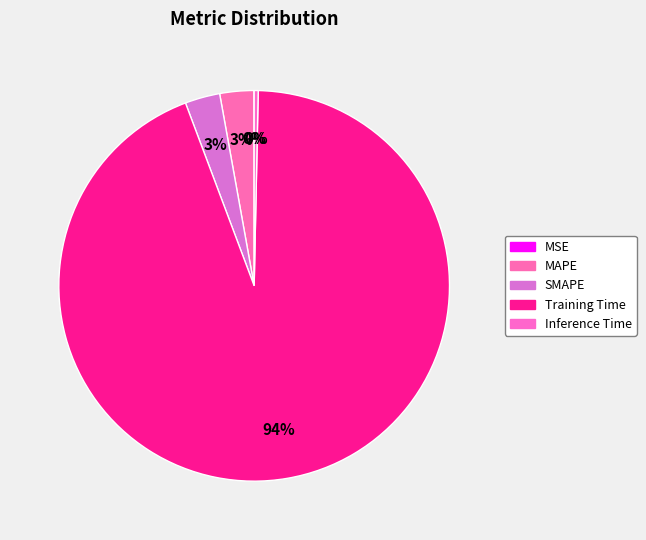

What is the total percentage of Inference Time and MAPE?

3.1%